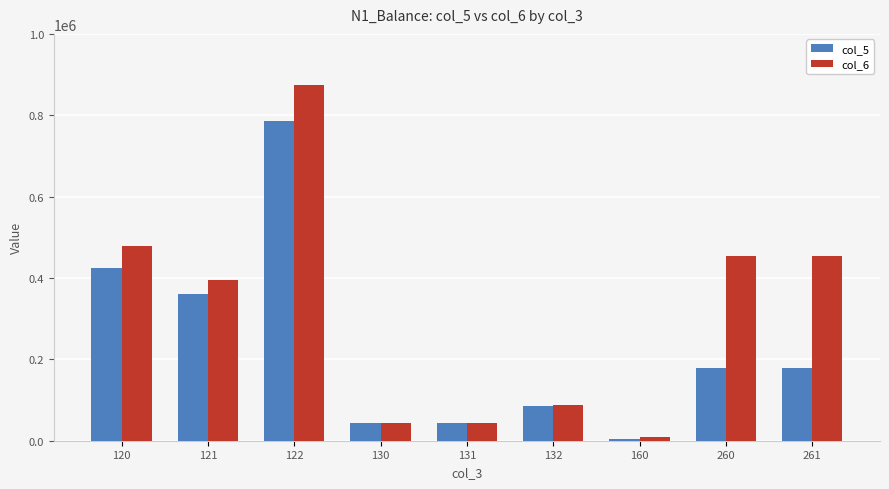

What is the total value across all series at 130?

86535.0